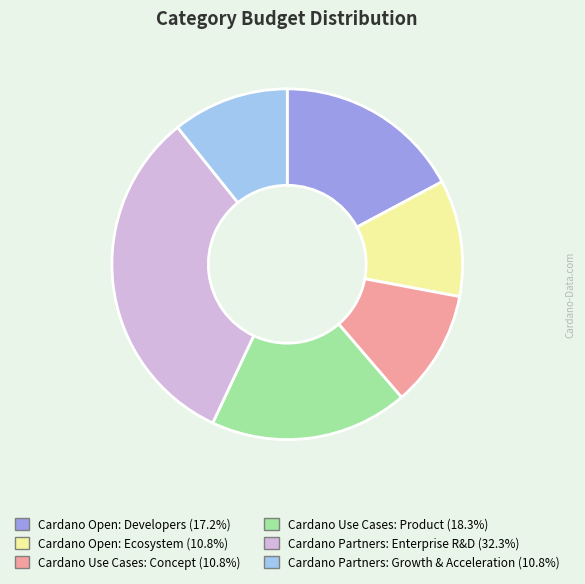

Between Cardano Partners: Enterprise R&D and Cardano Use Cases: Product, which is larger?

Cardano Partners: Enterprise R&D